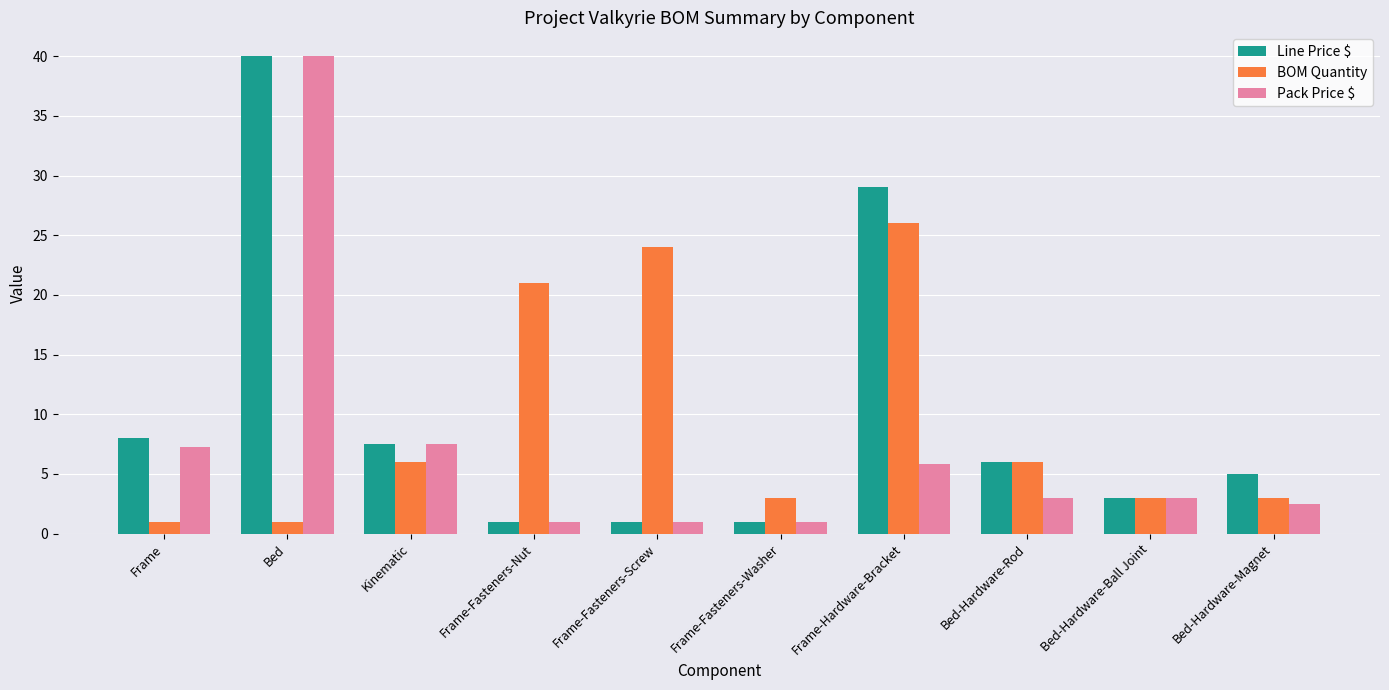

Which series changed the most between Frame-Fasteners-Nut and Frame-Hardware-Bracket?

Line Price $